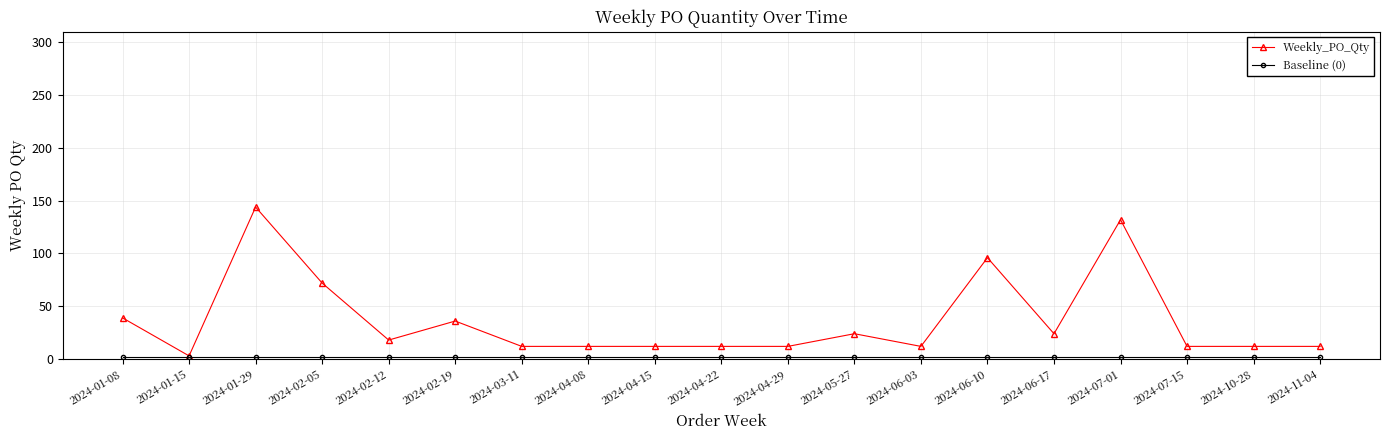

What is the maximum value shown in the chart?

144